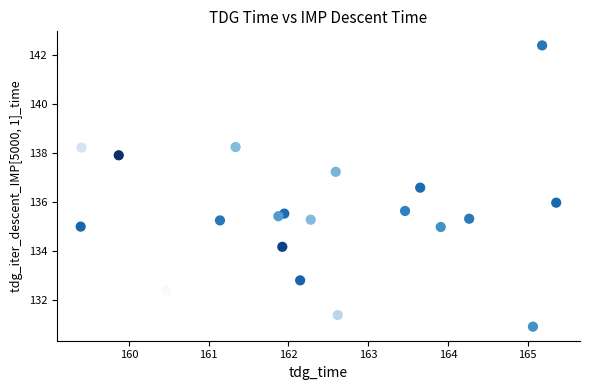

What is the range of X values (max minus min)?

6.0